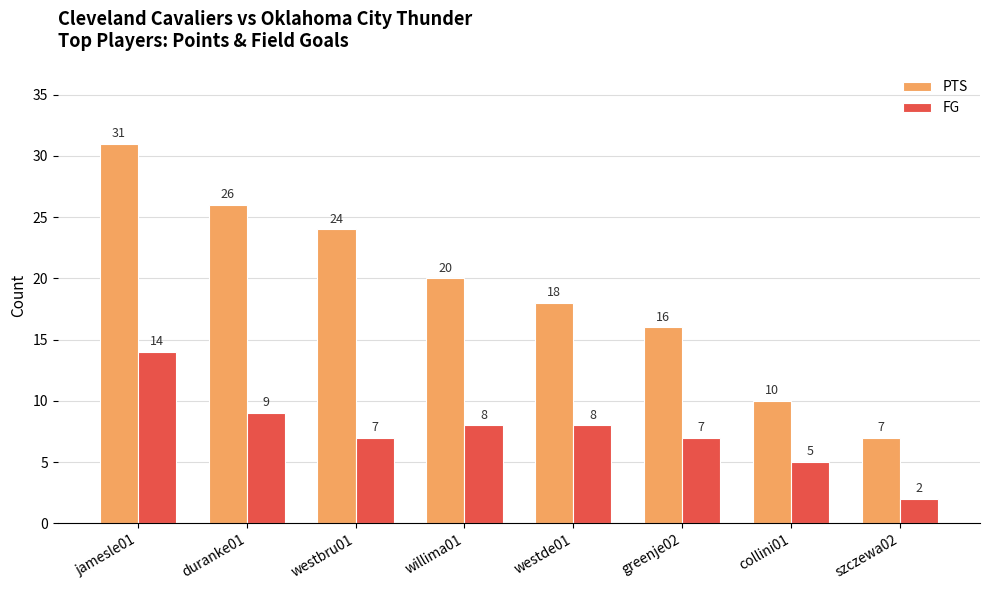

What are all the series names shown in the legend?

PTS, FG